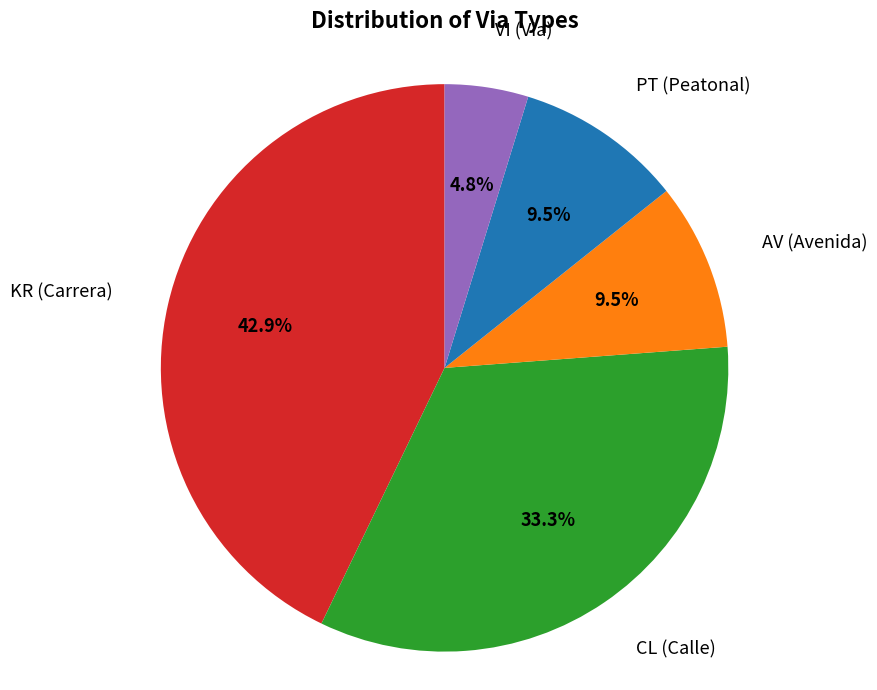

Count the number of slices in the pie.

5